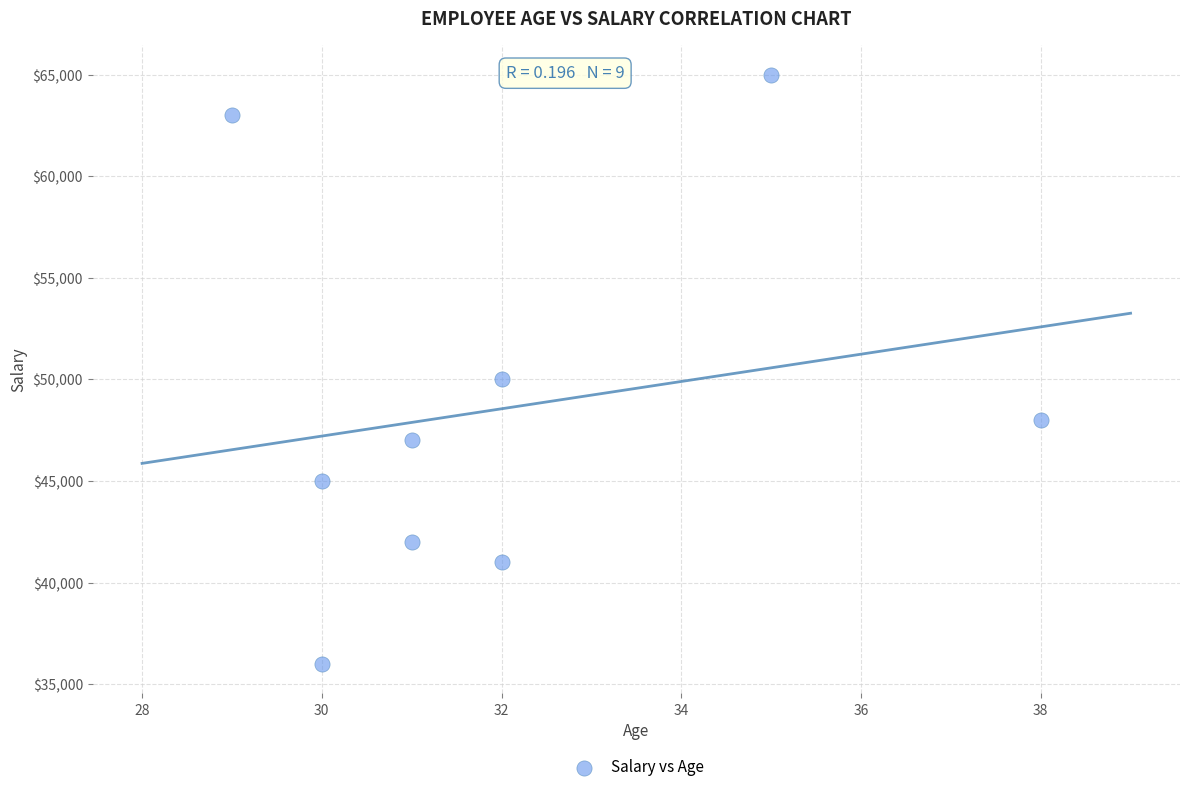

What Y value in the scatter plot is closest to 50500?

50000